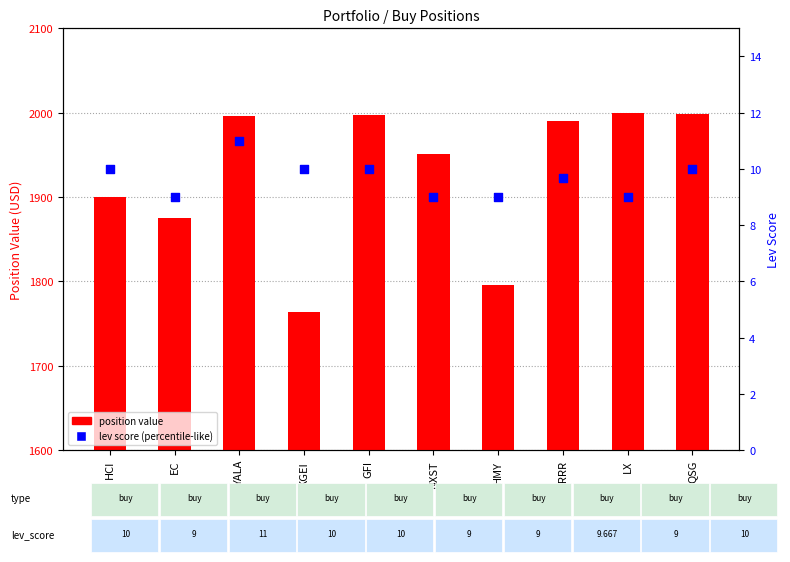

Which series contains the lowest Y value?

lev score